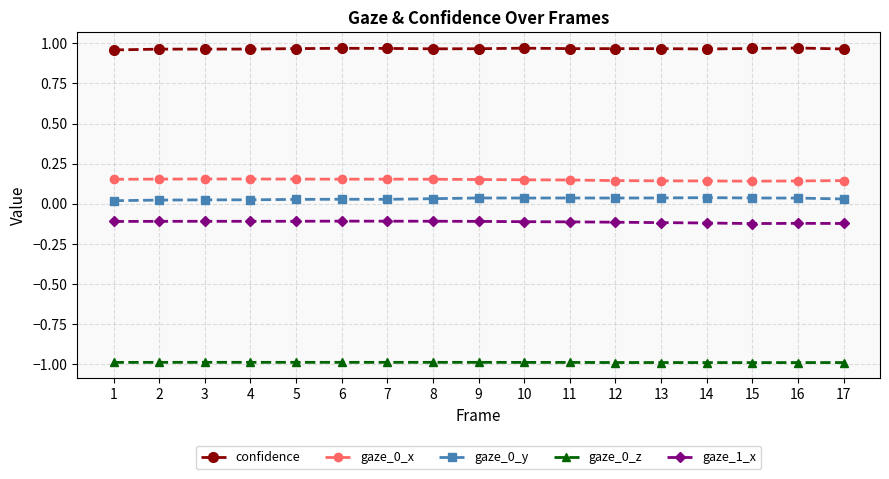

Which series has the largest total across all categories?

confidence